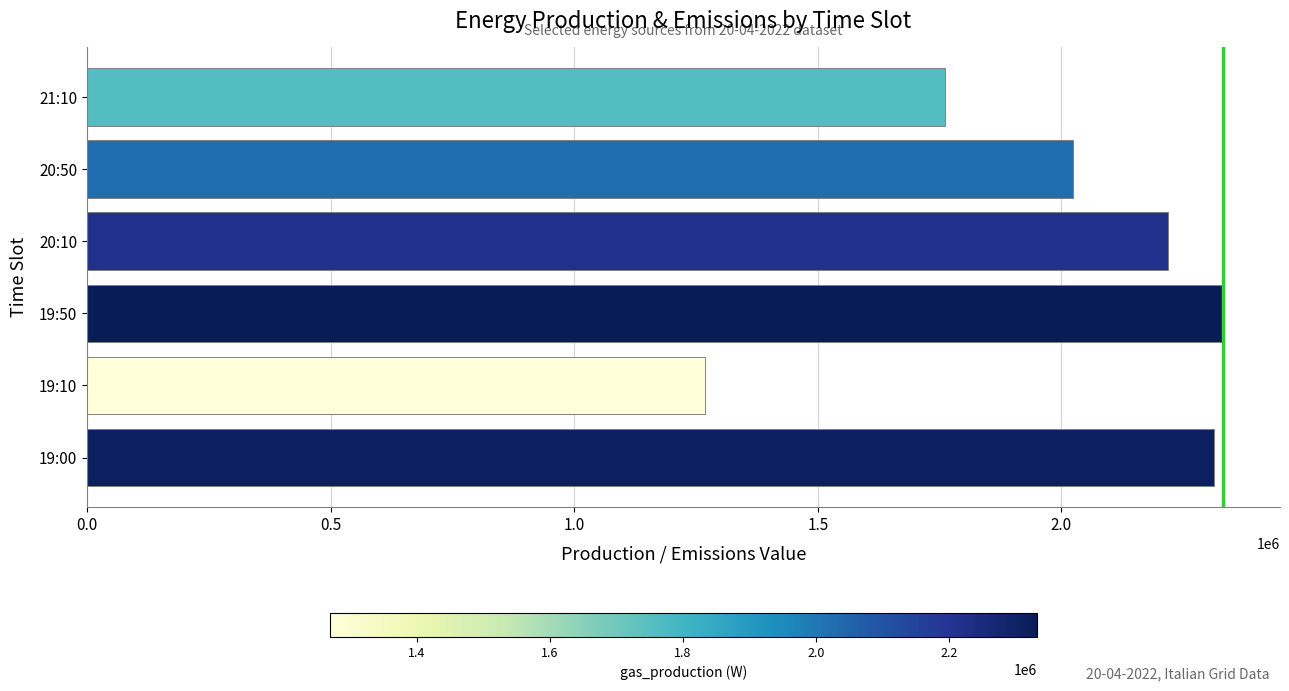

Count the number of data series in this chart.

1